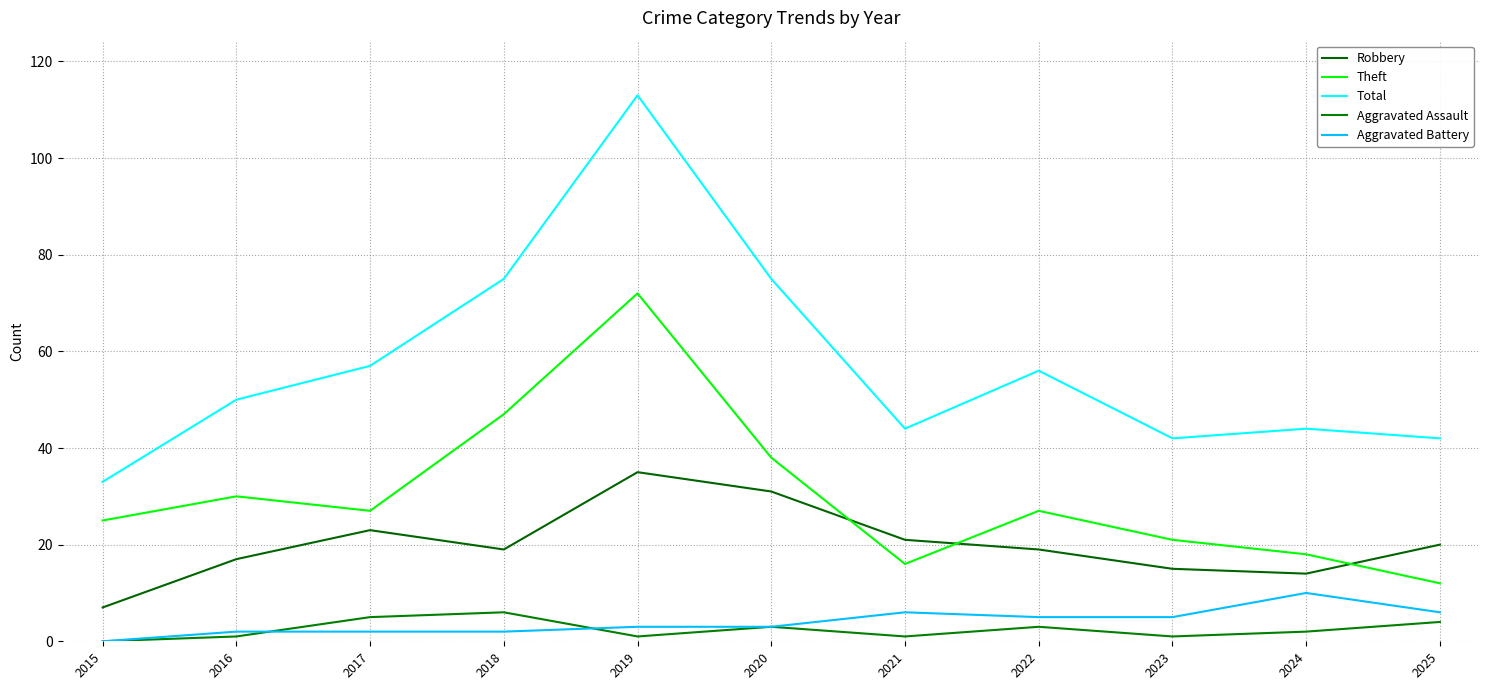

True or false: Aggravated Assault and Theft cross at least once.

False